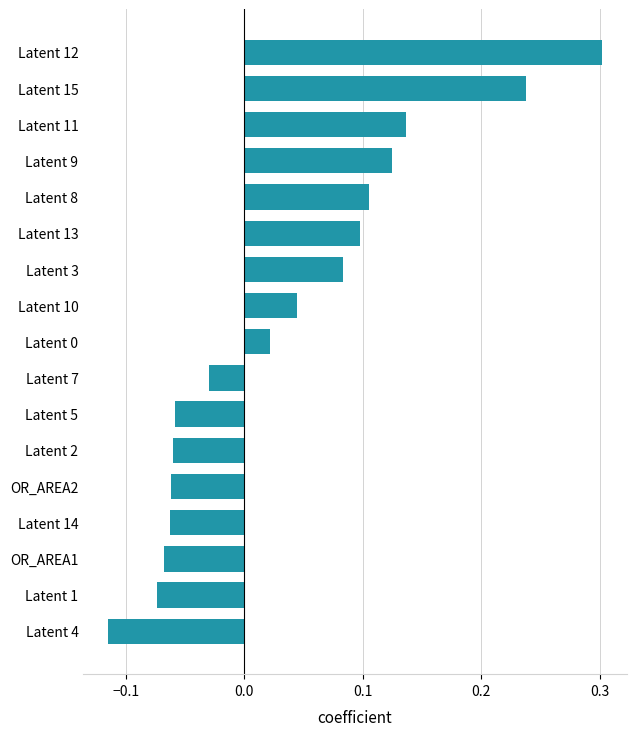

Which label corresponds to the largest value in the chart?

Latent 12